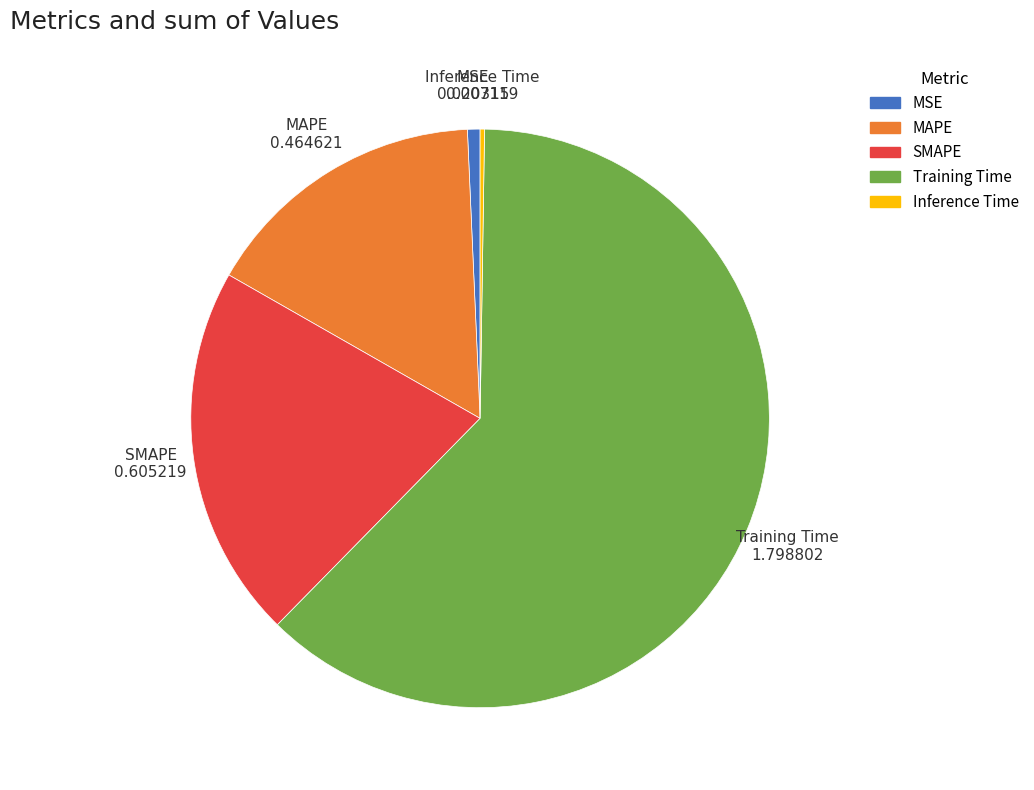

Is there a majority slice in this chart?

Yes